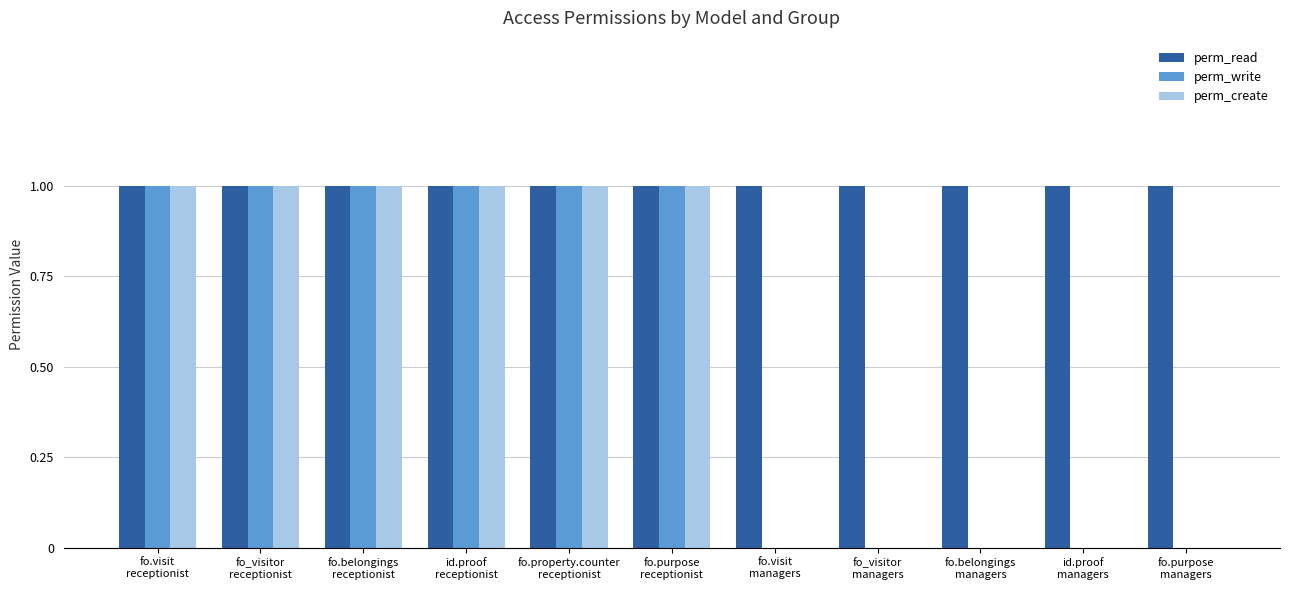

Which series has the largest total across all categories?

perm_read